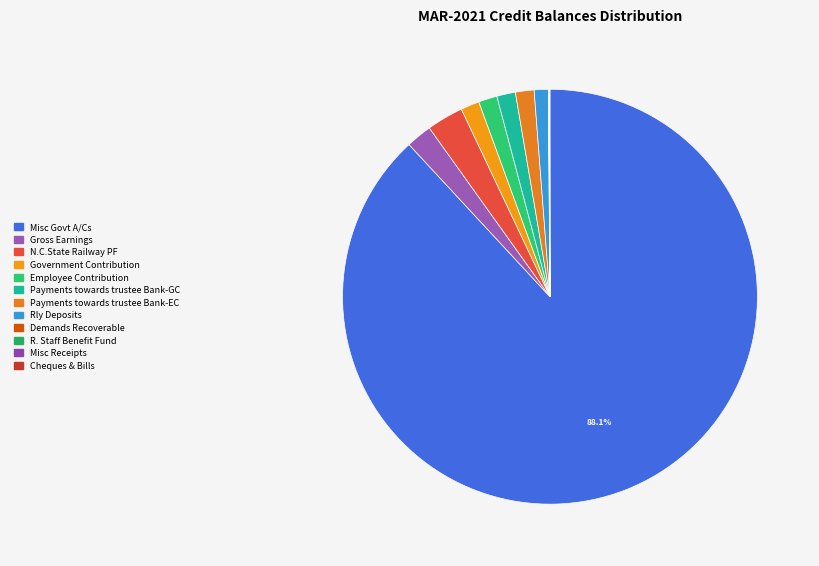

To the nearest percent, what percentage of the pie is Rly Deposits?

1%